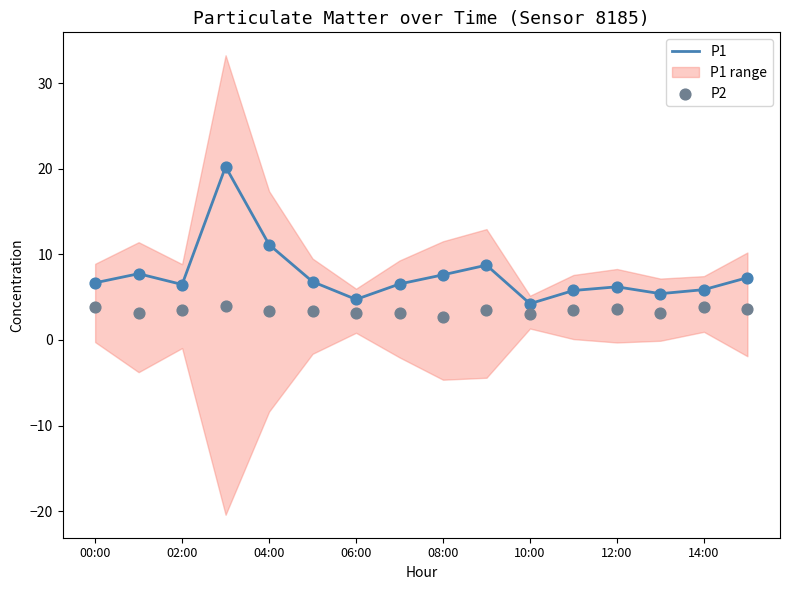

At how many categories does at least one series exceed 11?

2